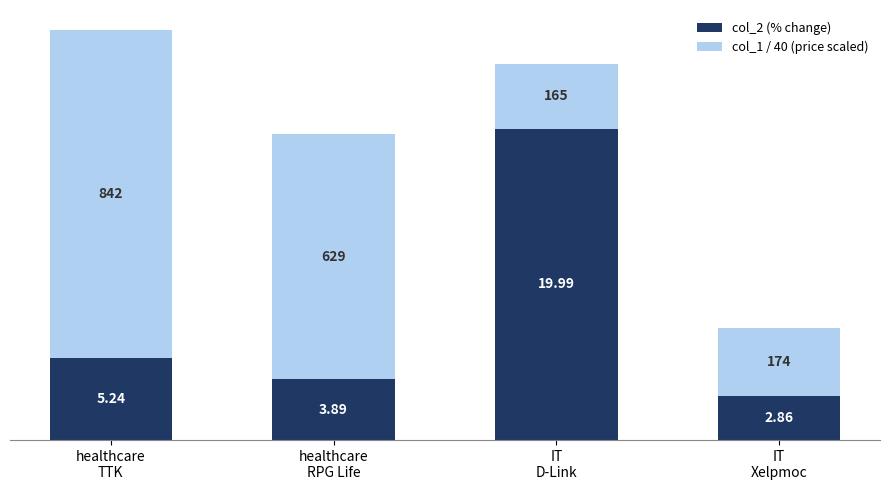

Where does the col_2 (% change) series first go above 5?

healthcare
TTK